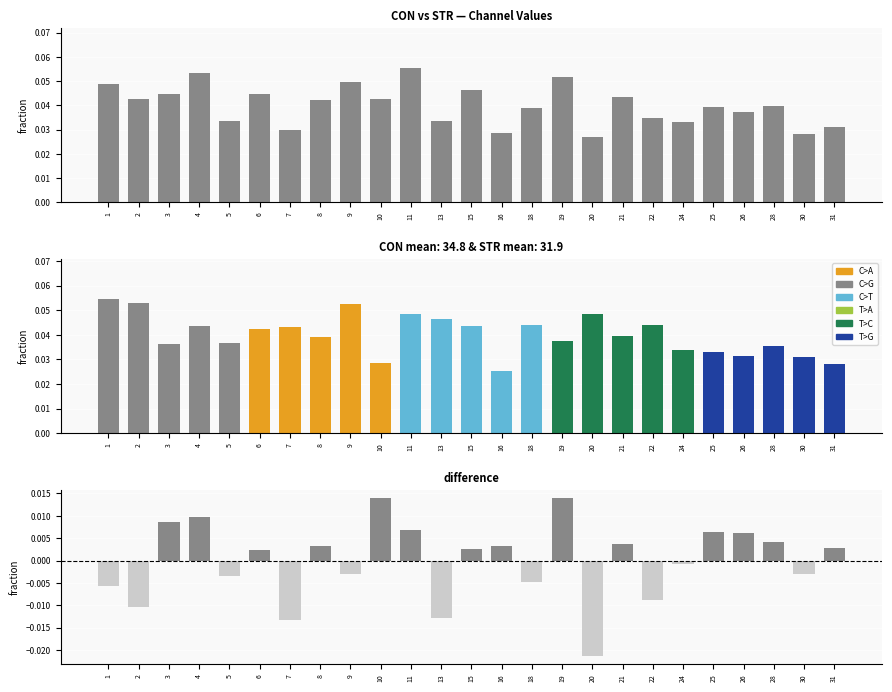

Reading left to right, list all the values displayed in this chart.

CON: 0.0	0.0	0.0	0.1	0.0	0.0	0.0	0.0	0.0	0.0	0.1	0.0	0.0	0.0	0.0	0.1	0.0	0.0	0.0	0.0	0.0	0.0	0.0	0.0	0.0
STR: 0.1	0.1	0.0	0.0	0.0	0.0	0.0	0.0	0.1	0.0	0.0	0.0	0.0	0.0	0.0	0.0	0.0	0.0	0.0	0.0	0.0	0.0	0.0	0.0	0.0
difference: -0.0	-0.0	0.0	0.0	-0.0	0.0	-0.0	0.0	-0.0	0.0	0.0	-0.0	0.0	0.0	-0.0	0.0	-0.0	0.0	-0.0	-0.0	0.0	0.0	0.0	-0.0	0.0